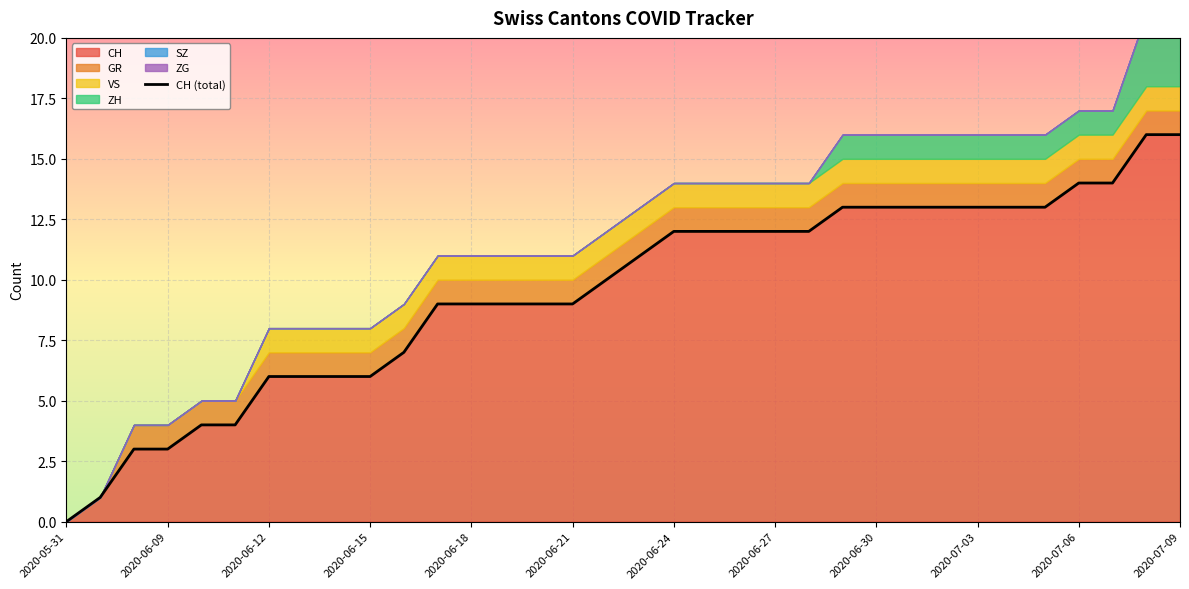

The CH series shows 3 at 2020-06-09. True or false?

True